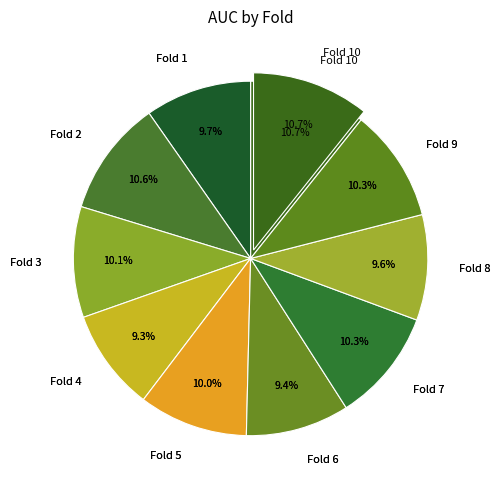

To the nearest percent, what is the average slice percentage?

10%